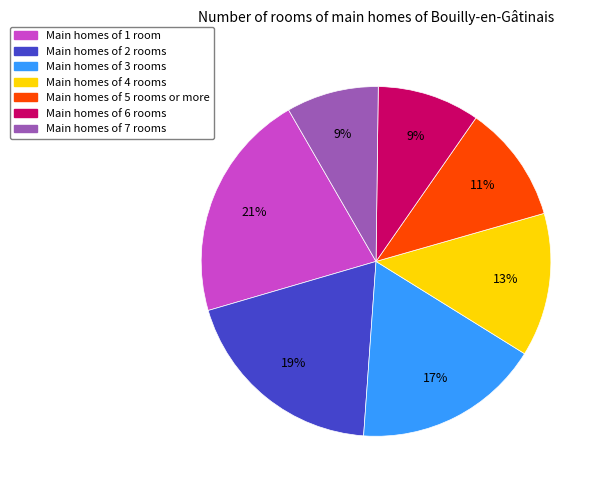

Is there a majority slice in this chart?

No